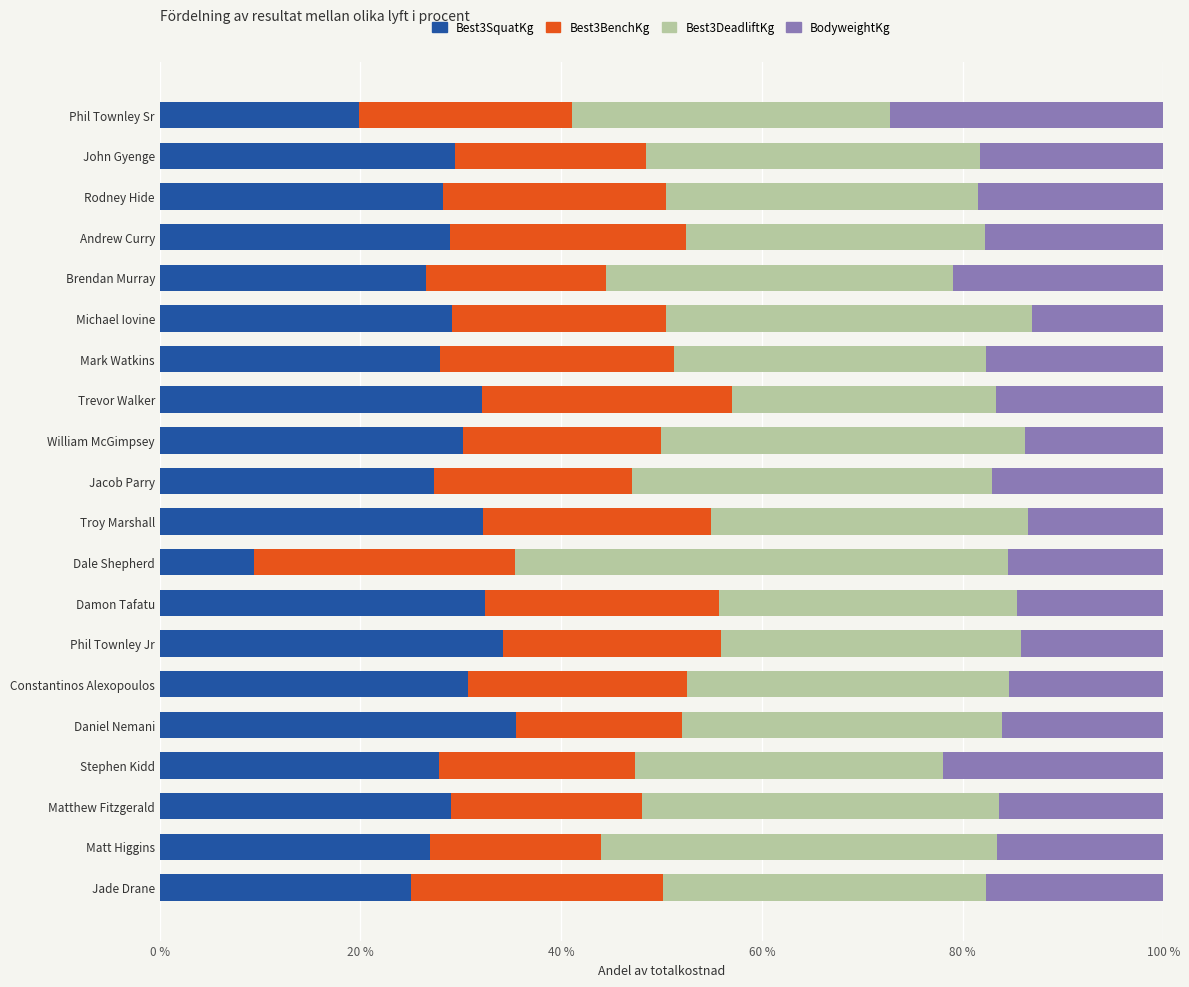

Read the Best3SquatKg value at Brendan Murray.

26.5